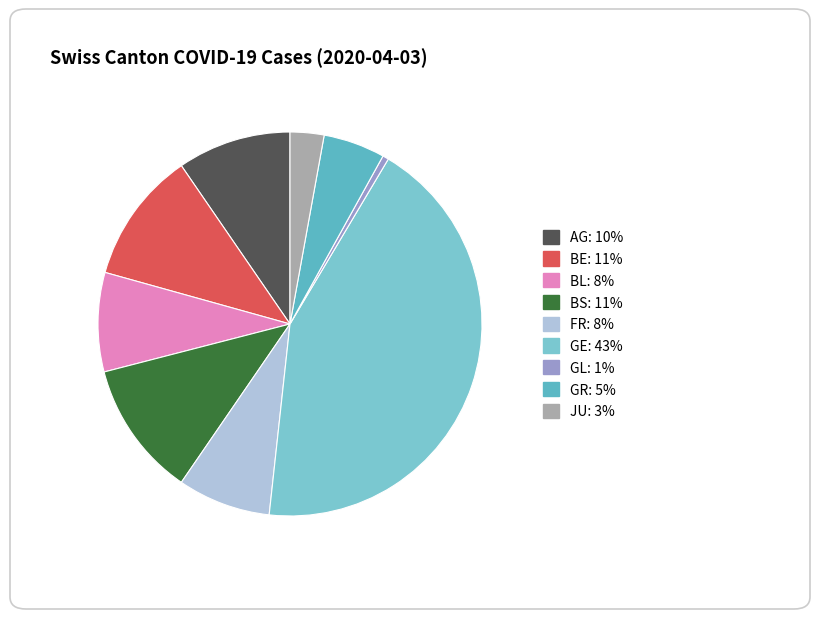

Count the number of slices in the pie.

9